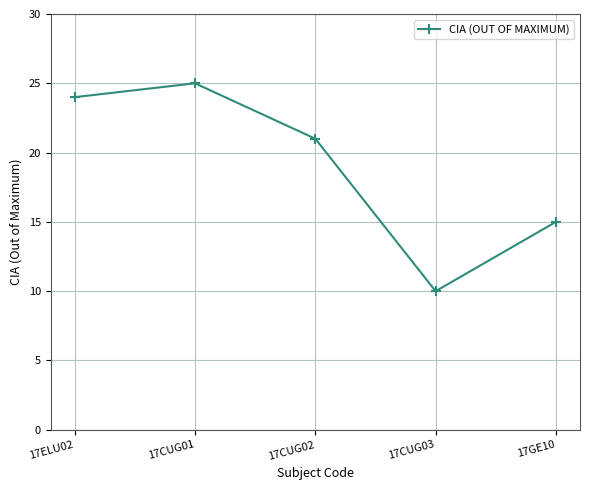

What is the maximum value shown in the chart?

25